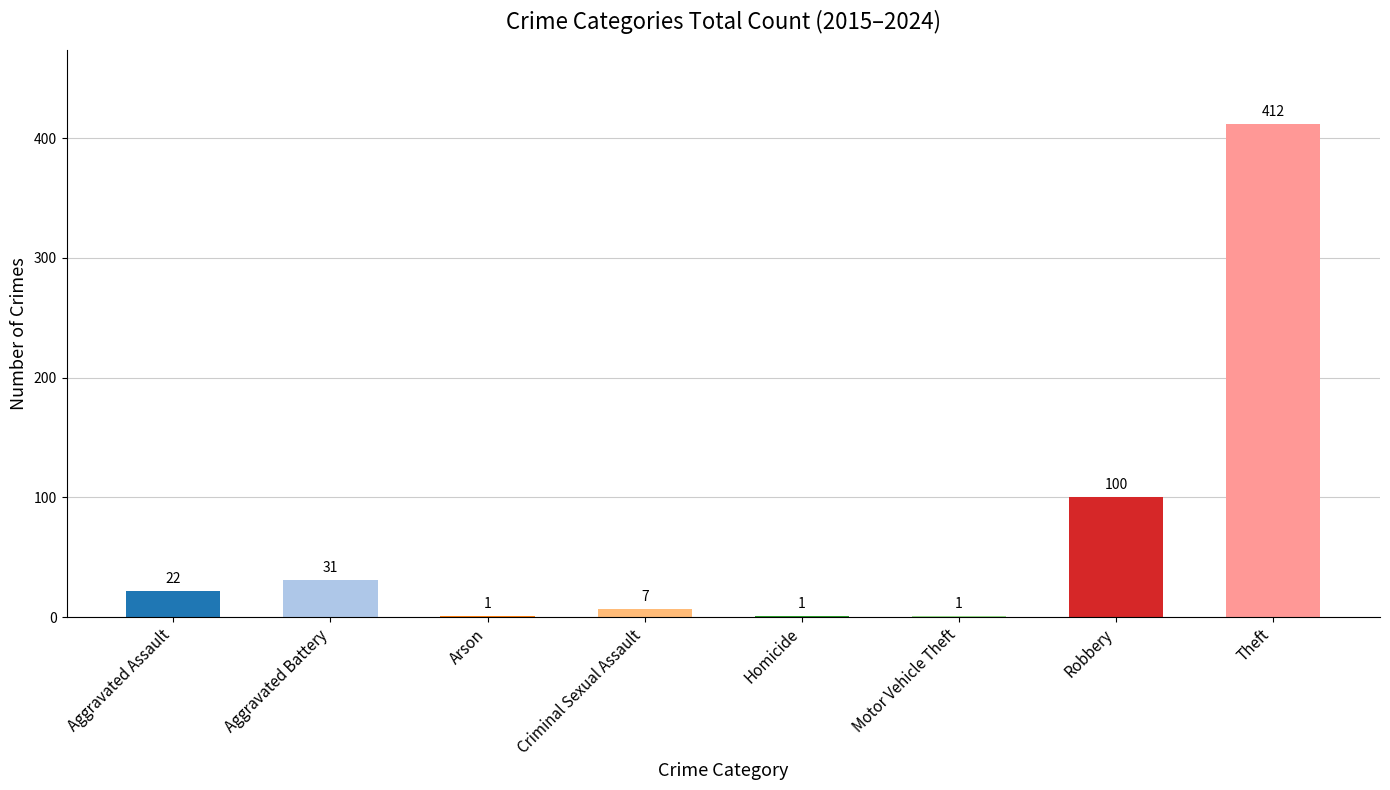

What is the greatest value displayed?

412